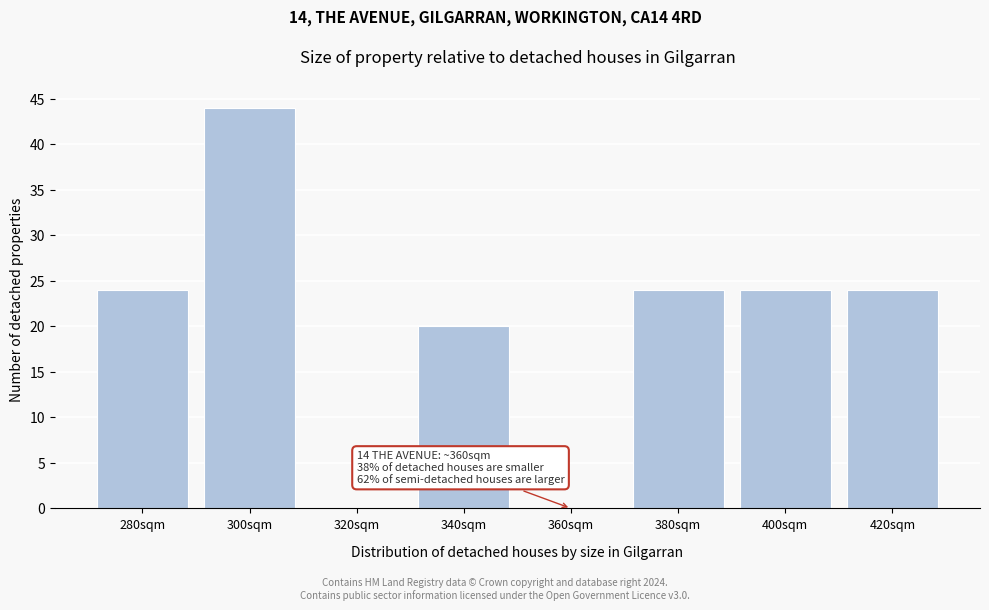

Reading left to right, what are all the values shown in this chart?

280sqm=24	300sqm=44	320sqm=0	340sqm=20	360sqm=0	380sqm=24	400sqm=24	420sqm=24